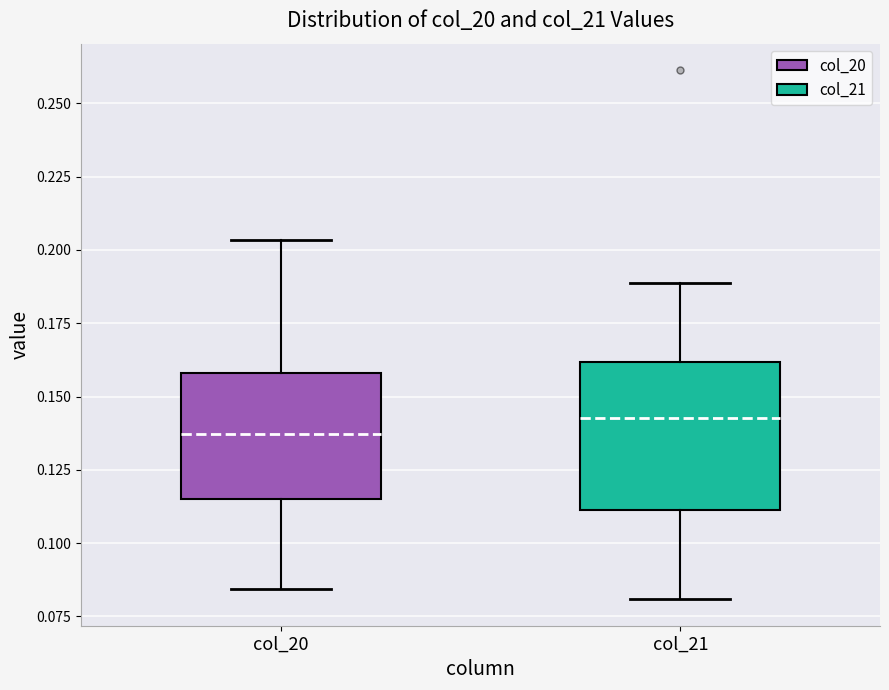

Where is the lower edge of the box for col_20 on the y-axis? The values are not printed on the chart, so give them approximately, as read against the axis.

0.115